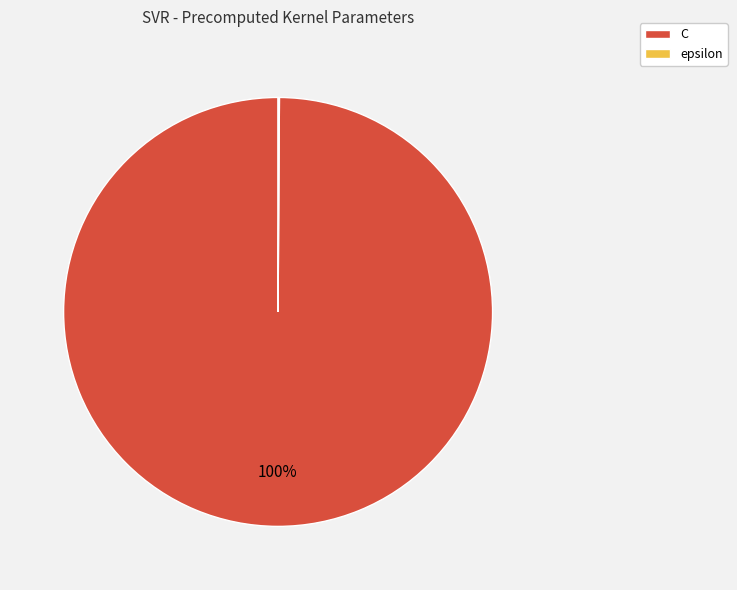

Which slice is the largest?

C